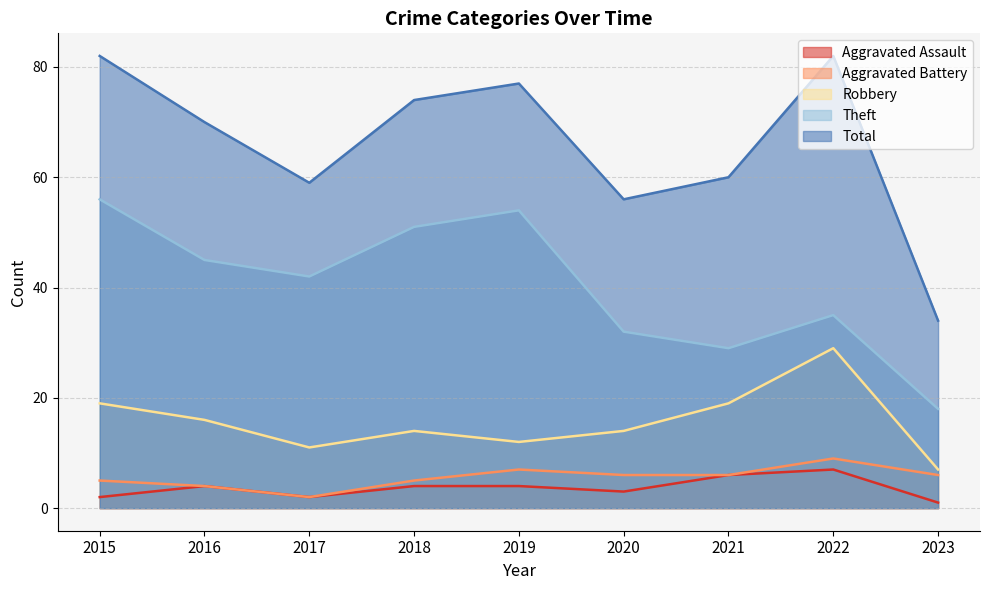

What is the spread (max minus min) of values at 2021?

54